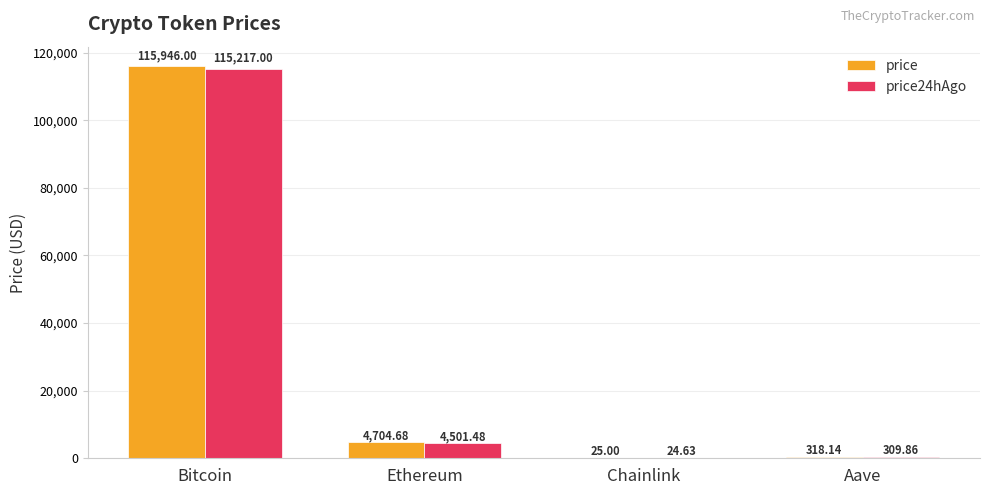

Does the chart contain stacked bars?

No